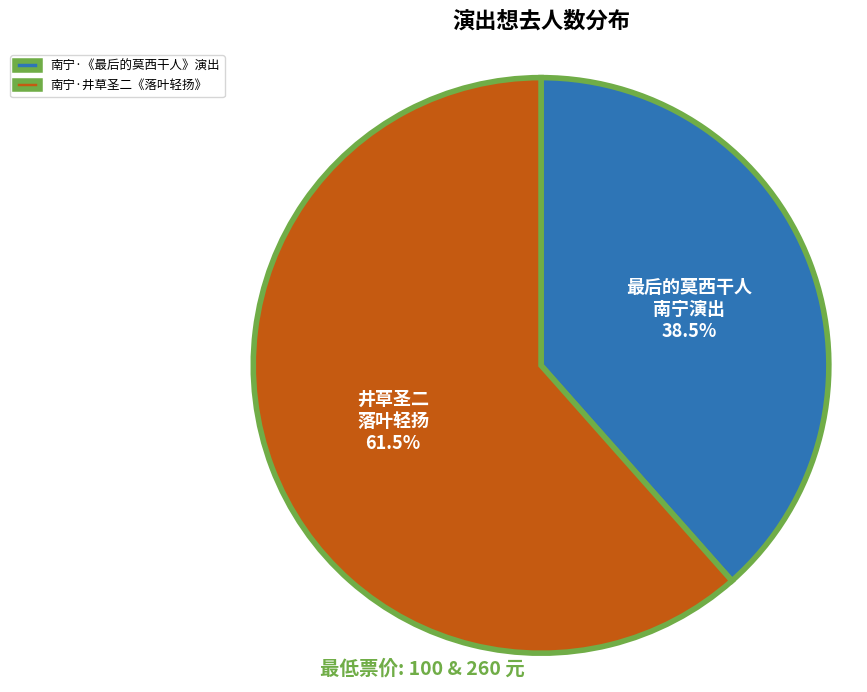

Which has a higher value, 南宁·《最后的莫西干人》演出 or 南宁·井草圣二《落叶轻扬》?

南宁·井草圣二《落叶轻扬》